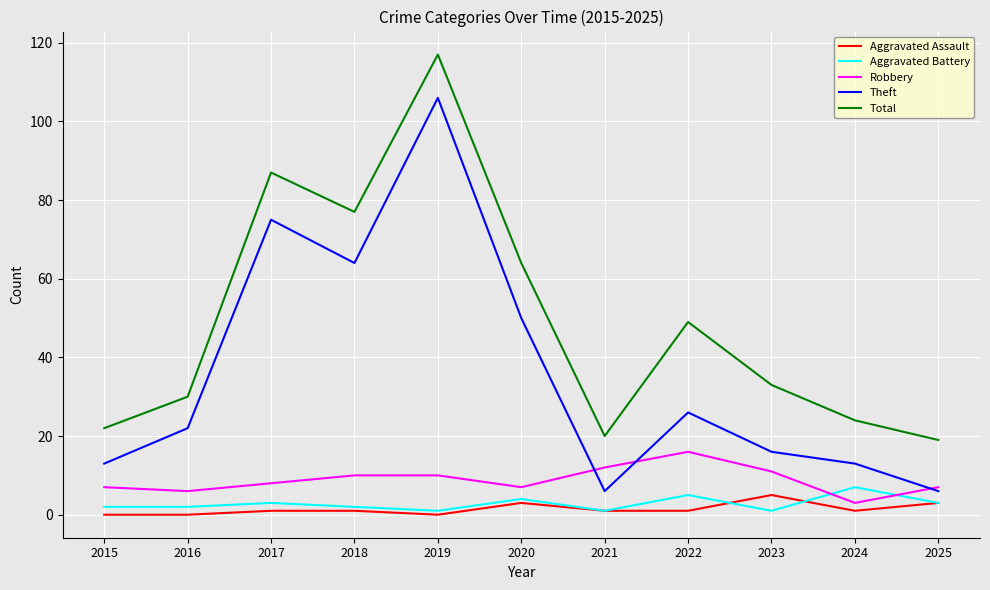

True or false: Theft and Aggravated Assault cross at least once.

False